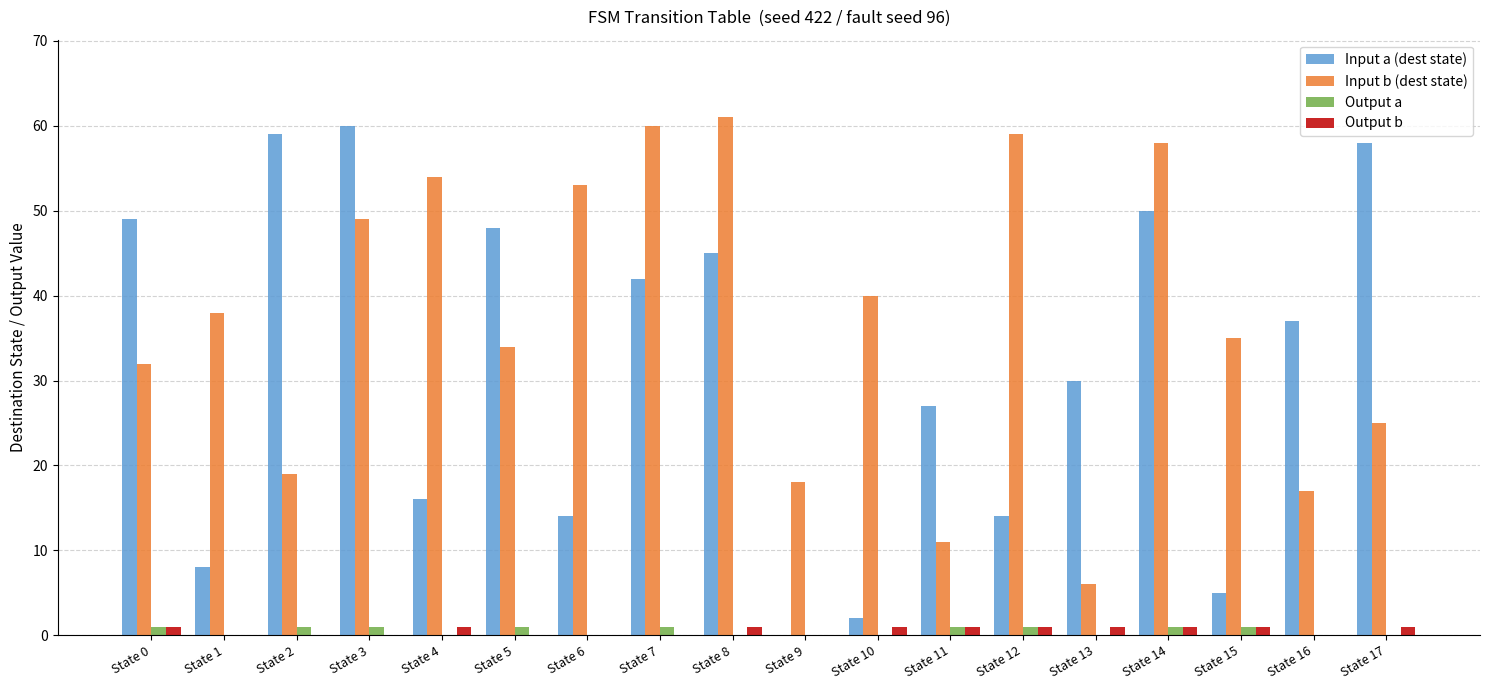

What is the difference between the Input b (dest state) values at State 8 and State 14?

3